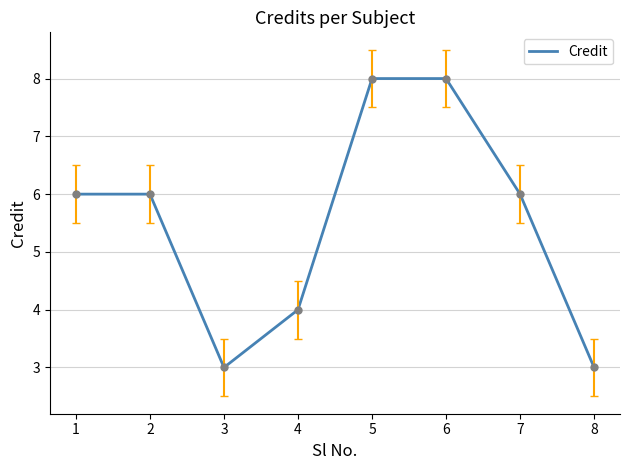

What is the change in value from 5 to 7?

-2